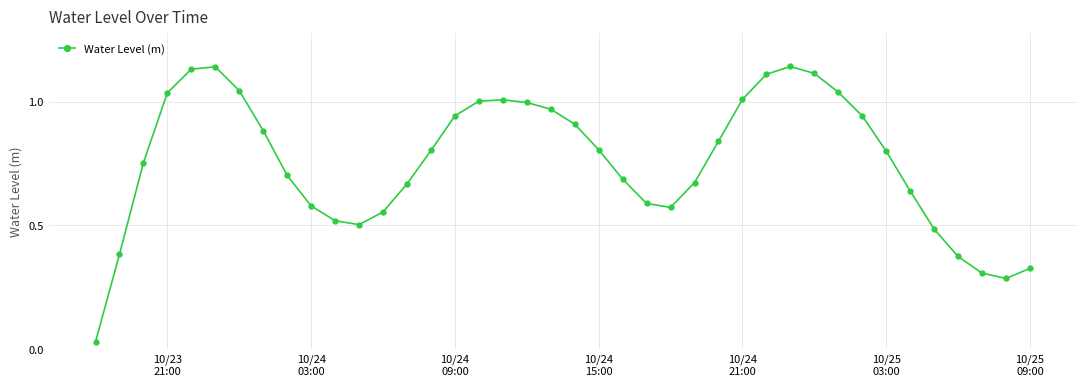

Count the number of categories in the chart.

40